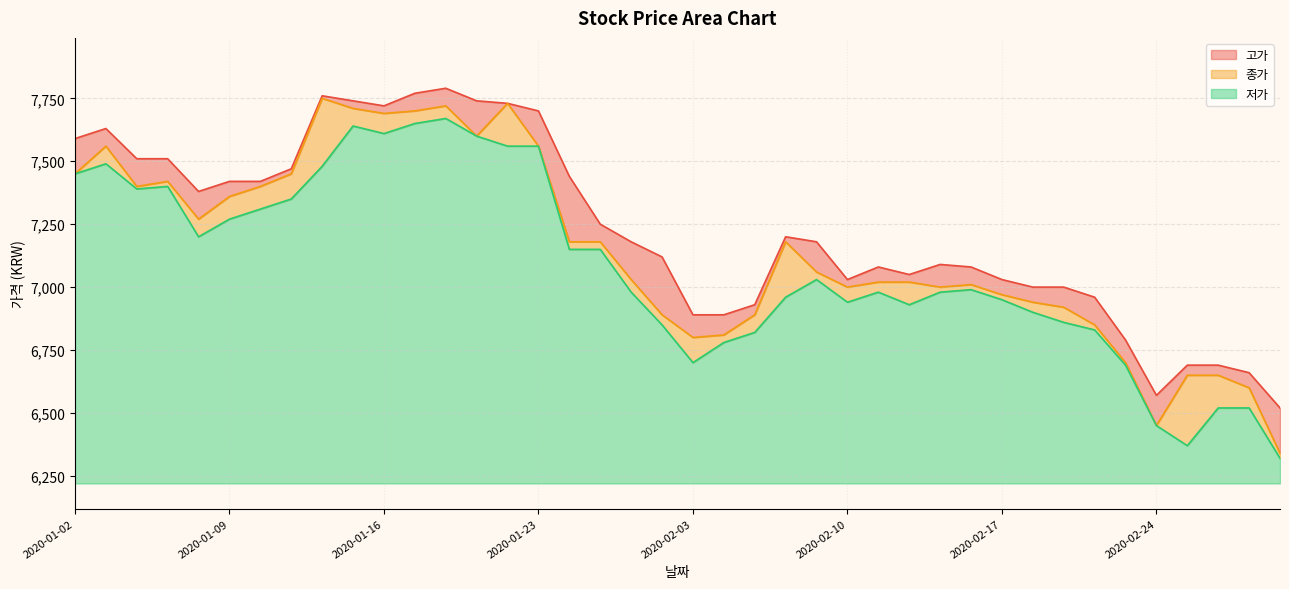

Rank the series by their average value, from highest to lowest.

고가, 종가, 저가